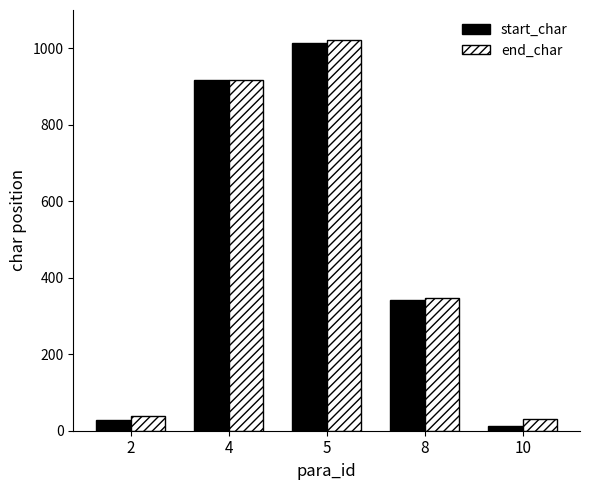

Reading left to right, list all the values displayed in this chart.

start_char: 29	916	1015	341	12
end_char: 39	918	1021	347	30